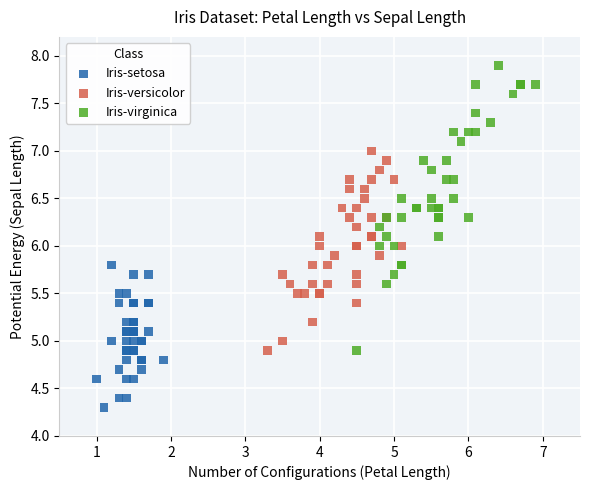

Which series contains the highest Y value?

Iris-virginica